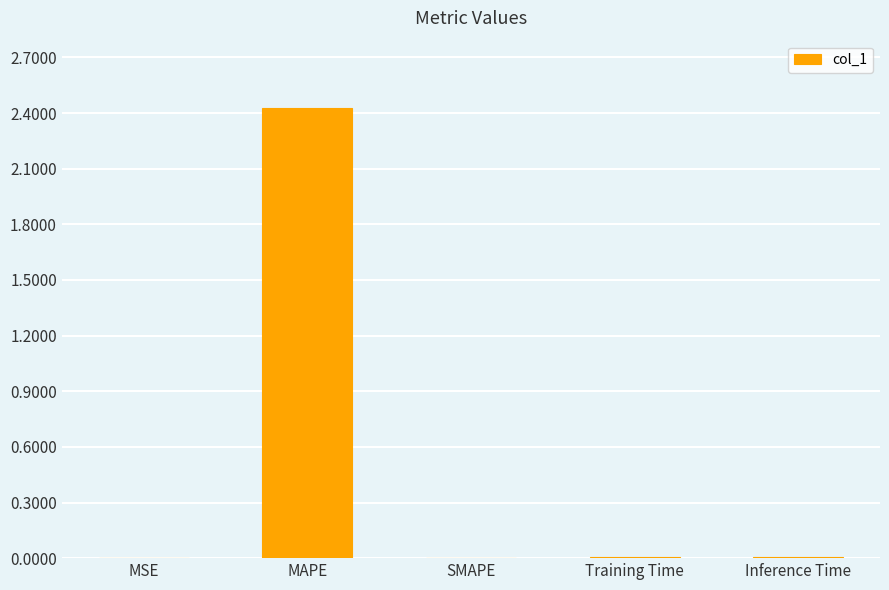

How many data points does each series have?

5